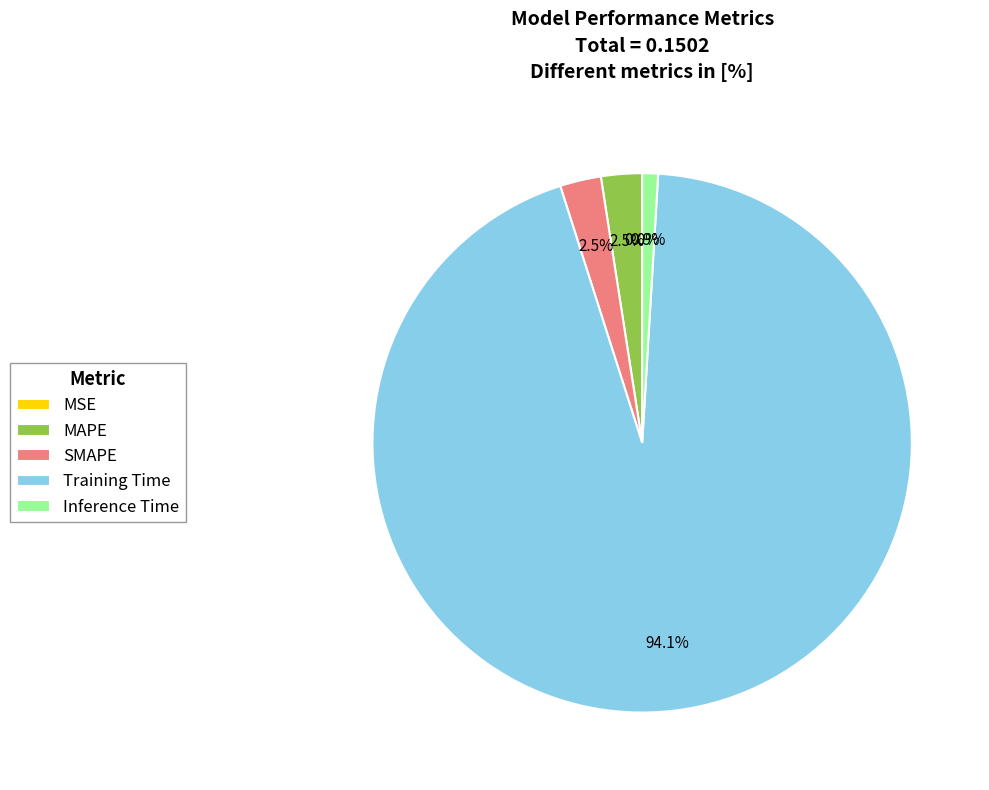

What percentage is NOT represented by SMAPE?

97.5%